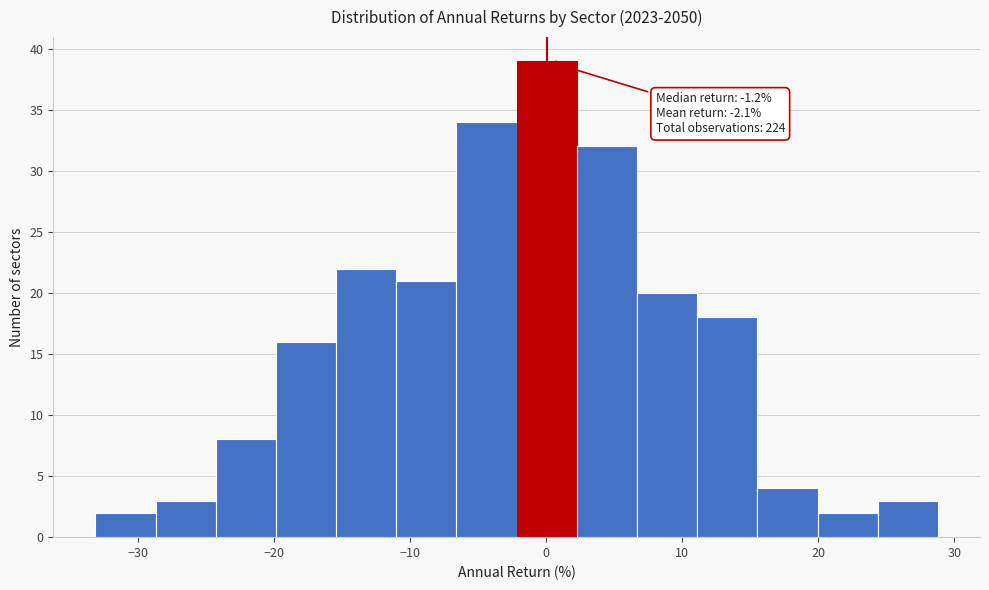

Over which range of the x-axis is the bar tallest?

-2 to 2